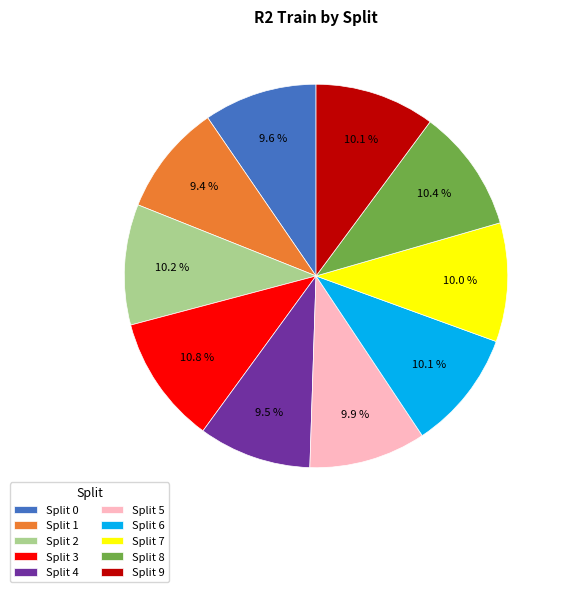

Does Split 6 account for over 50% of the chart?

No